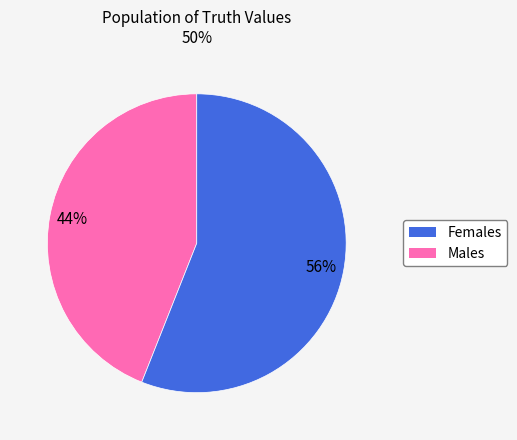

To the nearest percent, what is the difference between the largest and smallest slice percentages?

12%